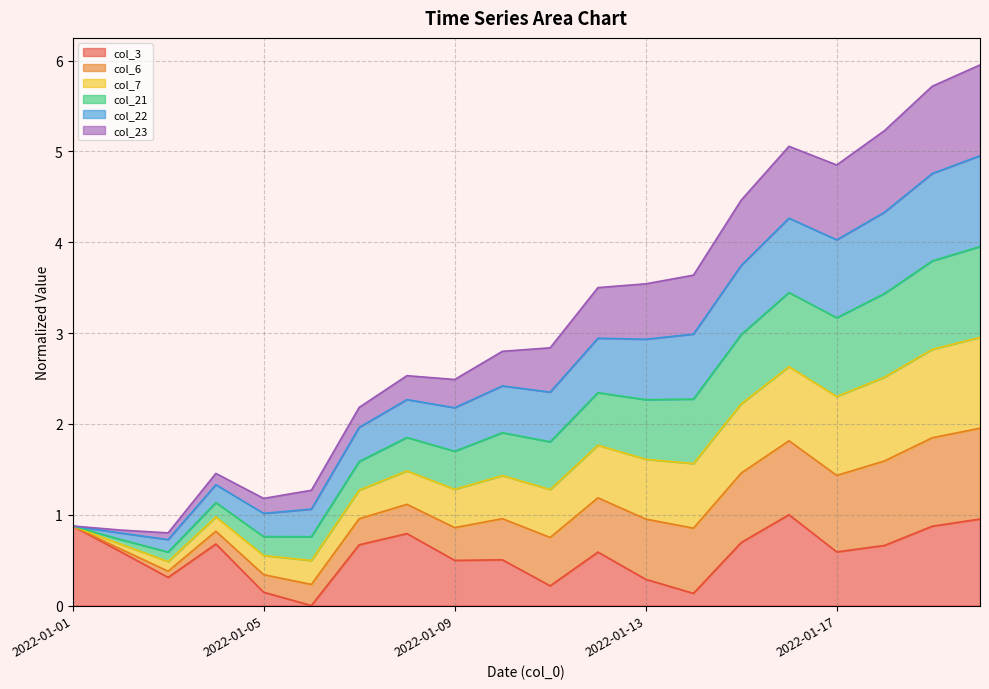

True or false: col_3 has a value of 0.5 at 2022-01-09.

True